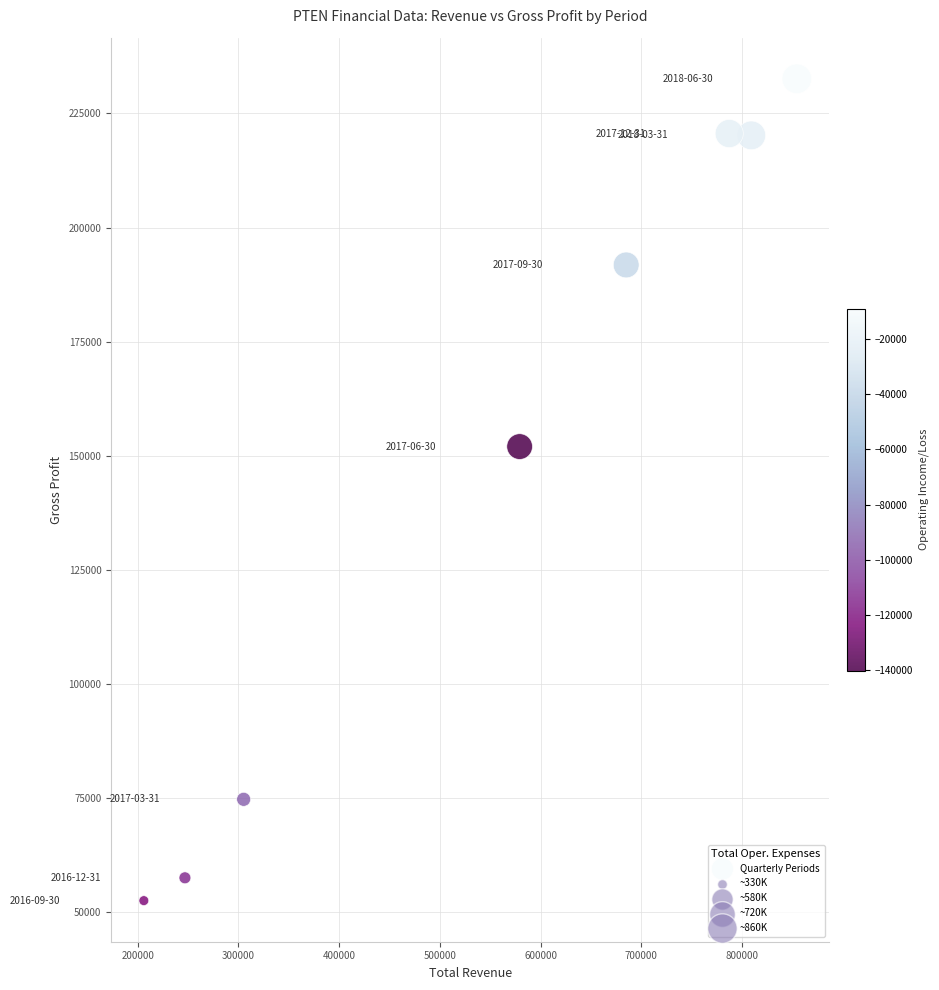

What Y value in the scatter plot is closest to 142550?

152000